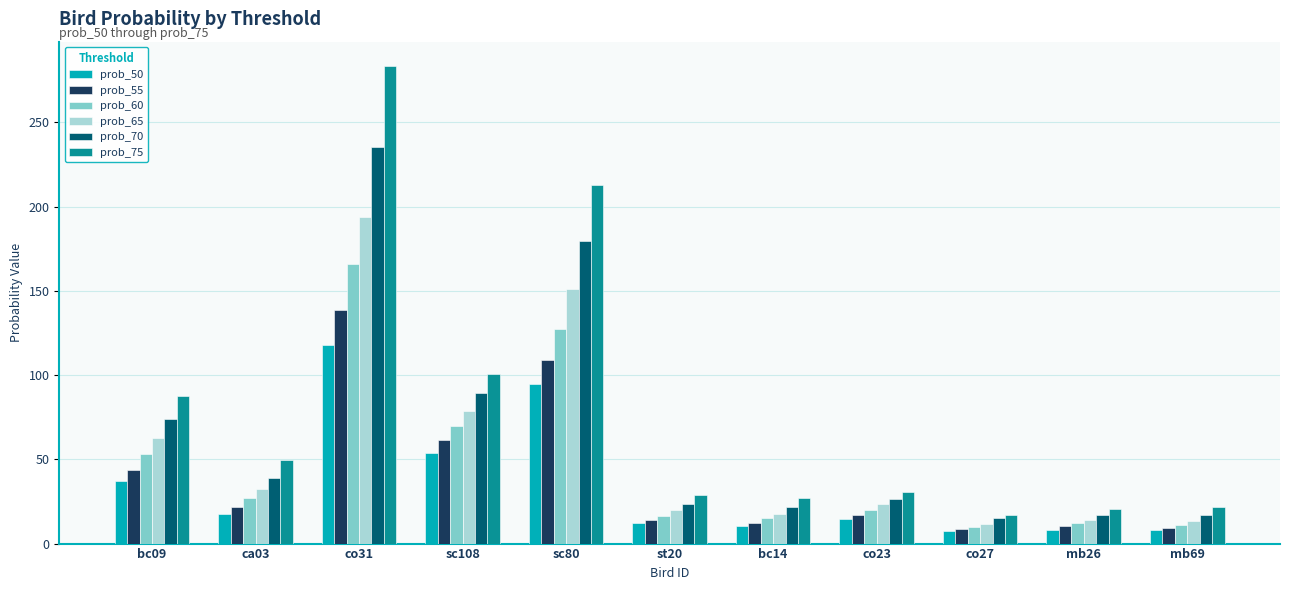

What is the sum of all prob_65 values?

618.6